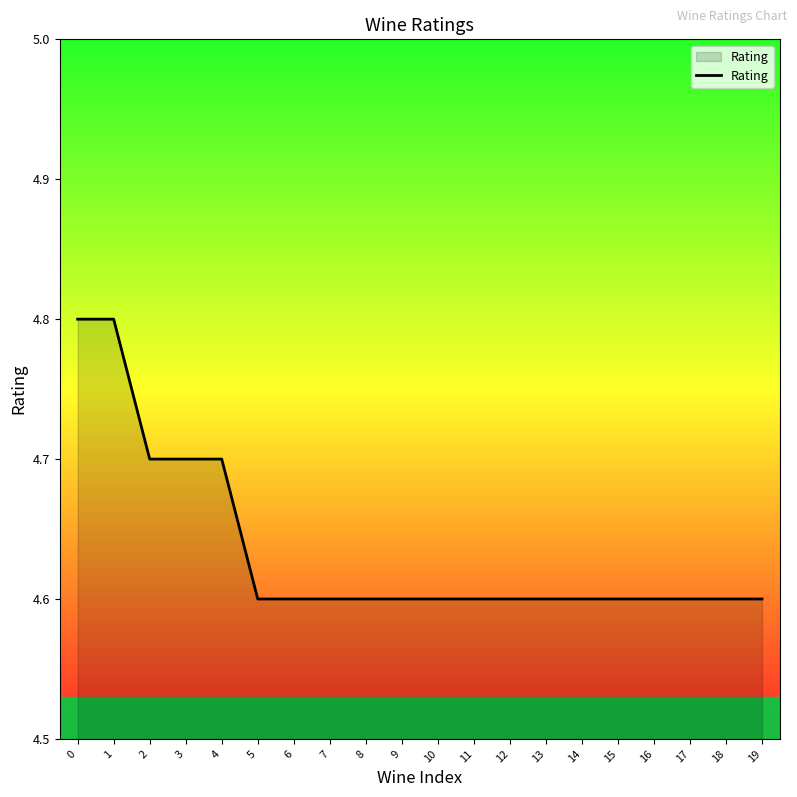

How many values are between 4 and 5?

20